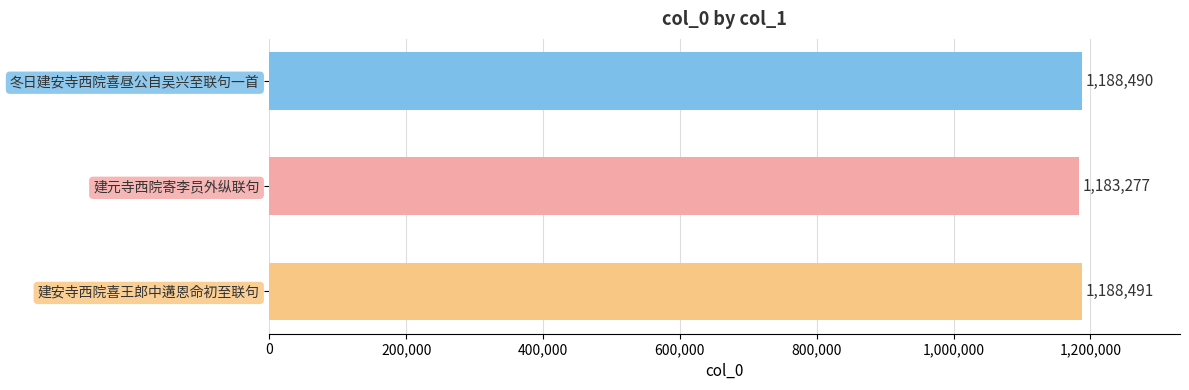

At which label is the value closest to 1185884?

冬日建安寺西院喜昼公自吴兴至联句一首